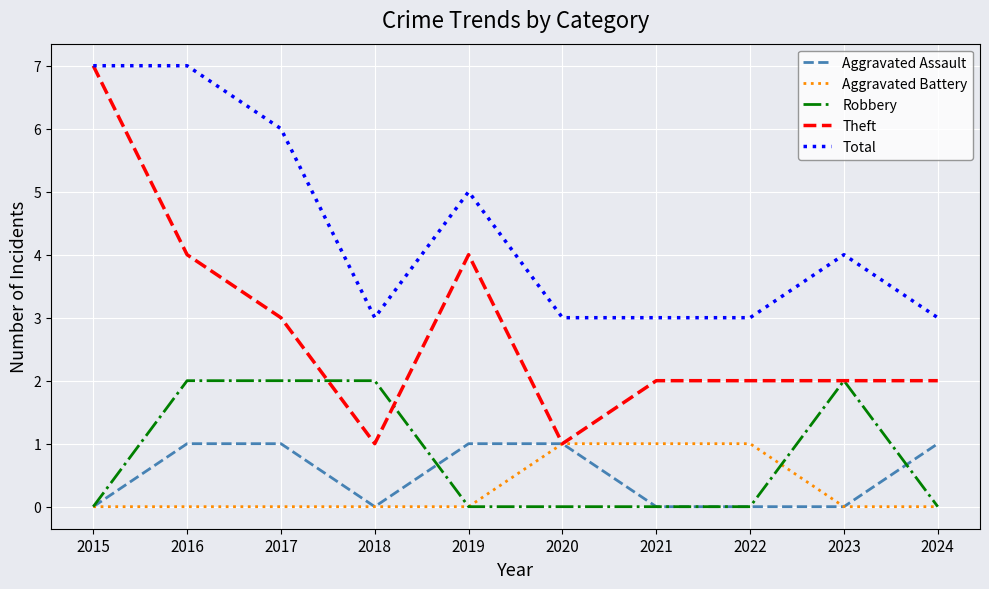

What is the maximum value for Theft?

7